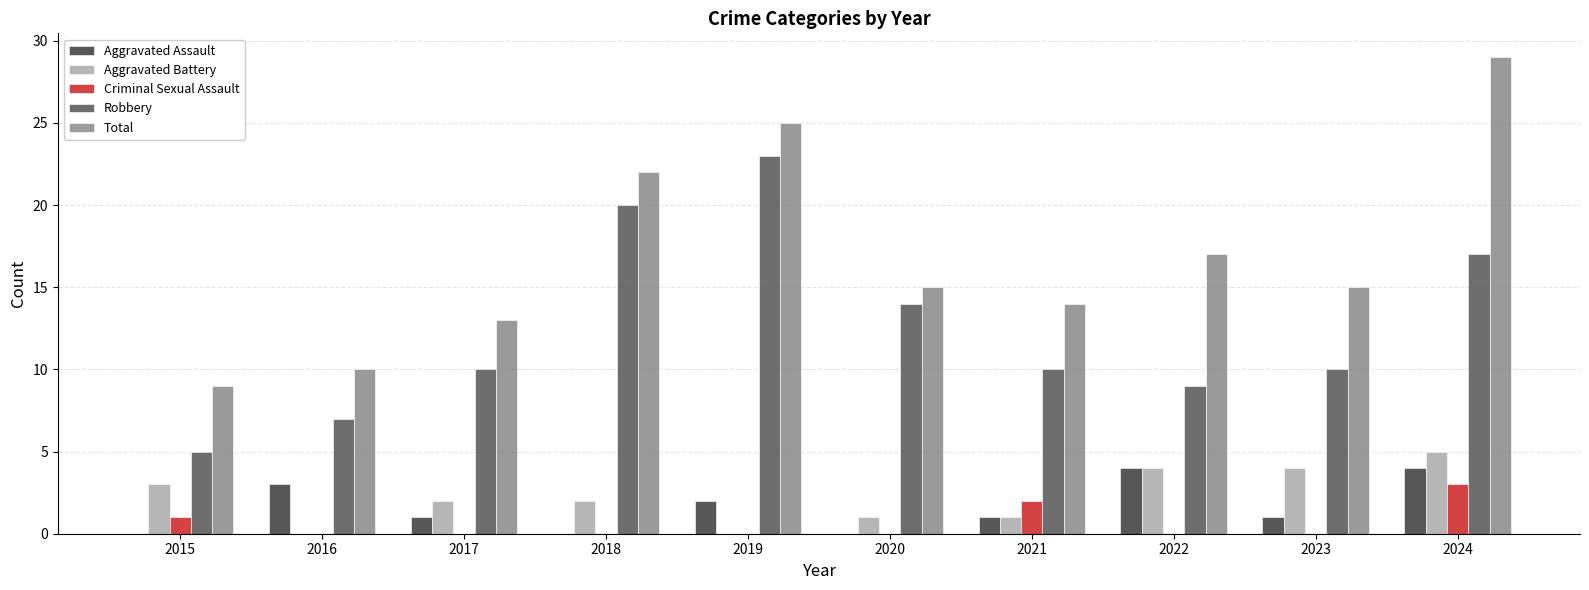

Which series has the widest spread of values?

Total